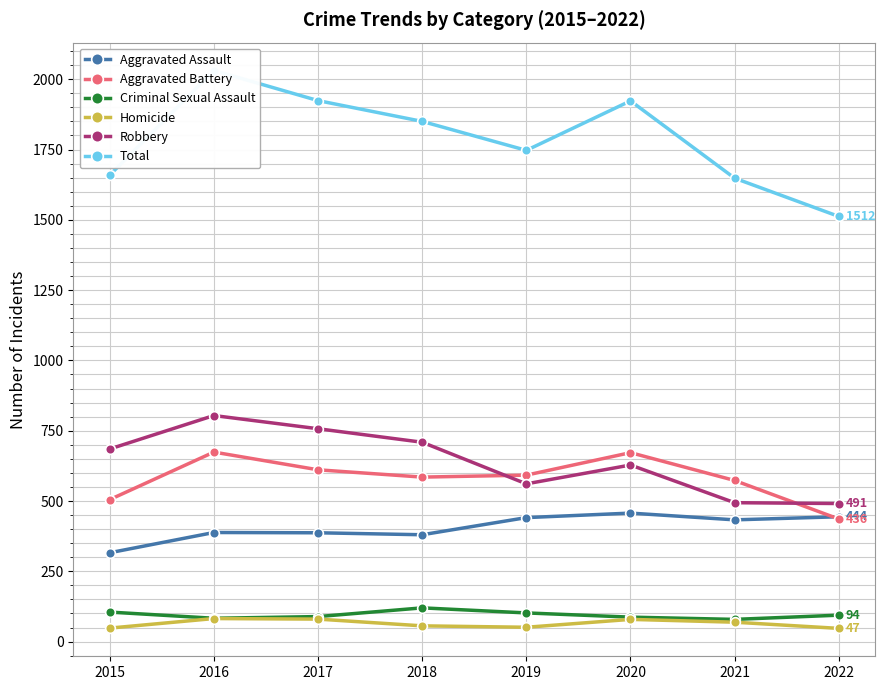

What is the value of the Aggravated Assault point at the 1st from the left?

316